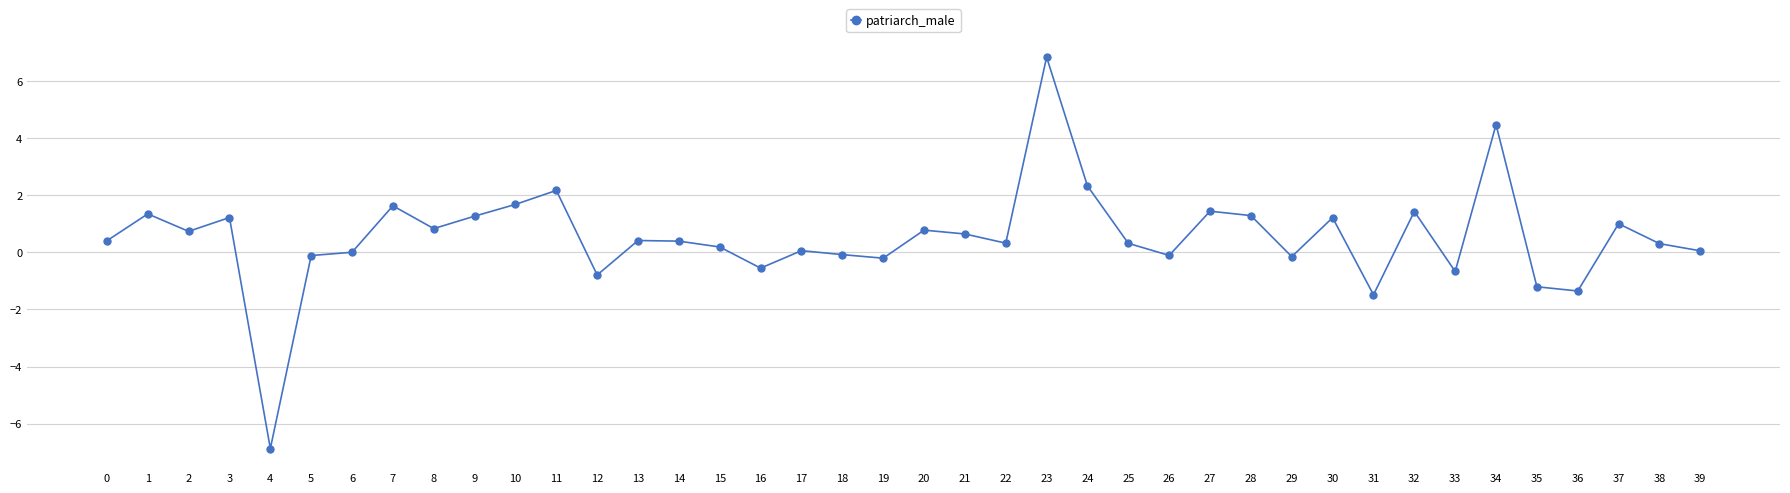

What is the difference between the maximum and minimum values?

13.7